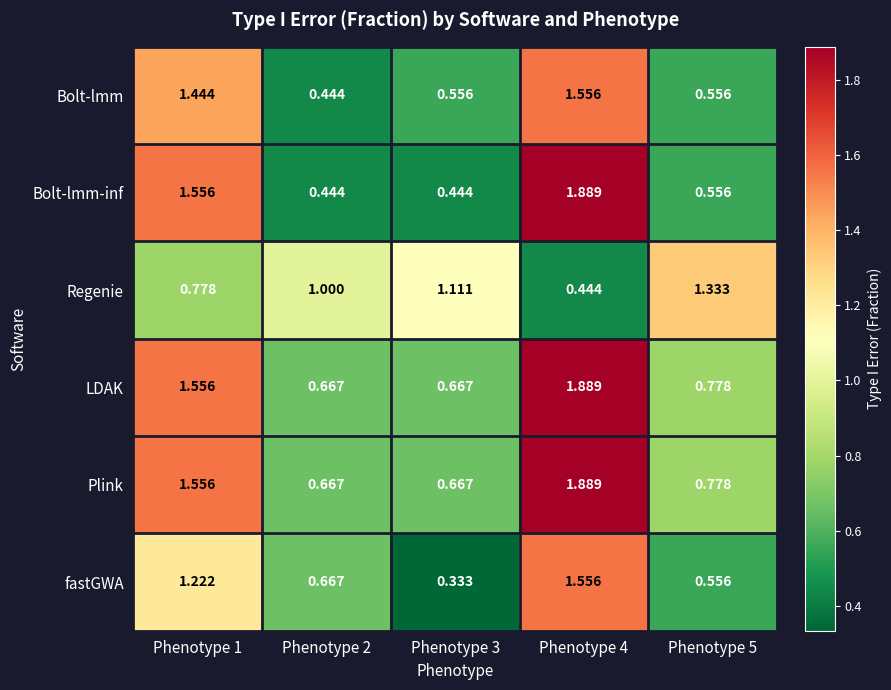

Is the value of fastGWA at Phenotype 3 greater than the value of Regenie at Phenotype 4?

No